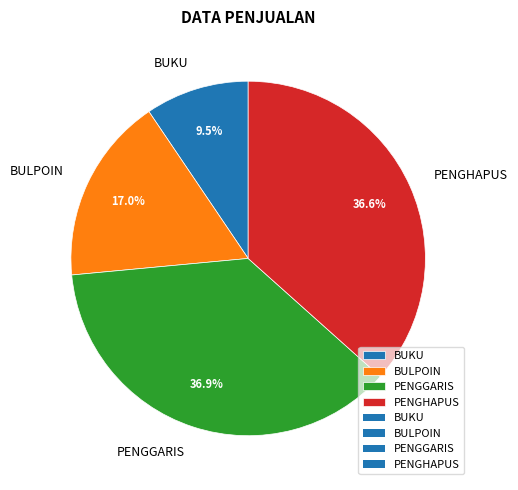

Which has a higher value, BULPOIN or PENGHAPUS?

PENGHAPUS